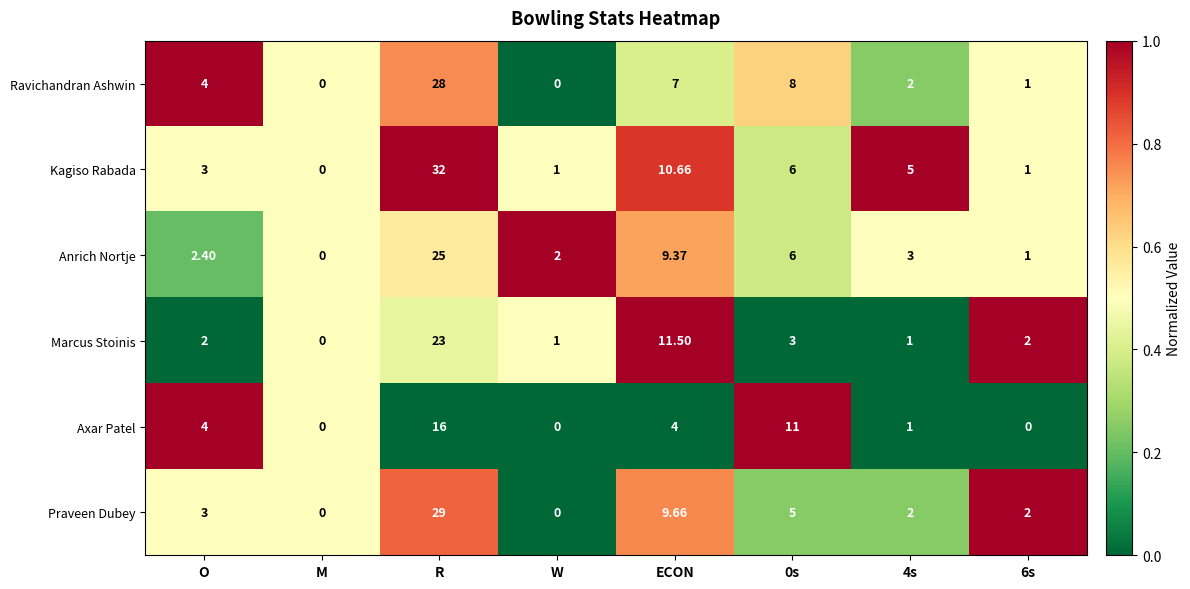

List the series in order of their peak value, lowest first.

Axar Patel, Marcus Stoinis, Anrich Nortje, Ravichandran Ashwin, Praveen Dubey, Kagiso Rabada